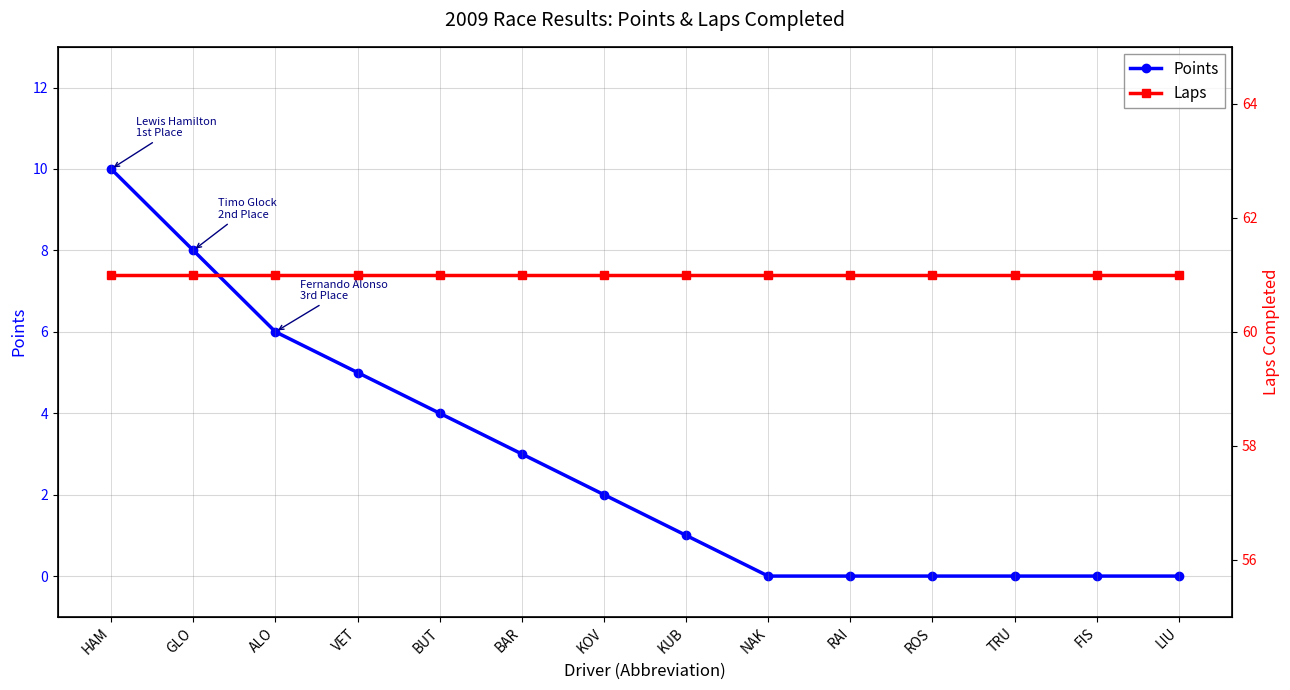

Which category has the highest value in the Laps series?

HAM